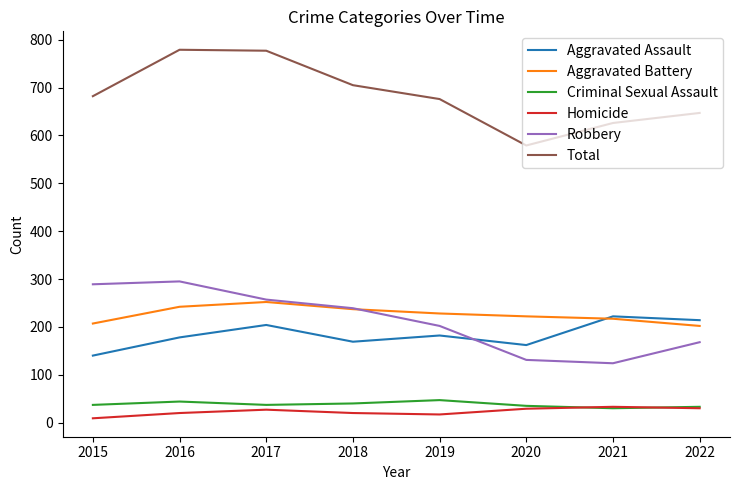

Is the value of Aggravated Battery at 2020 greater than the value of Aggravated Assault at 2019?

Yes